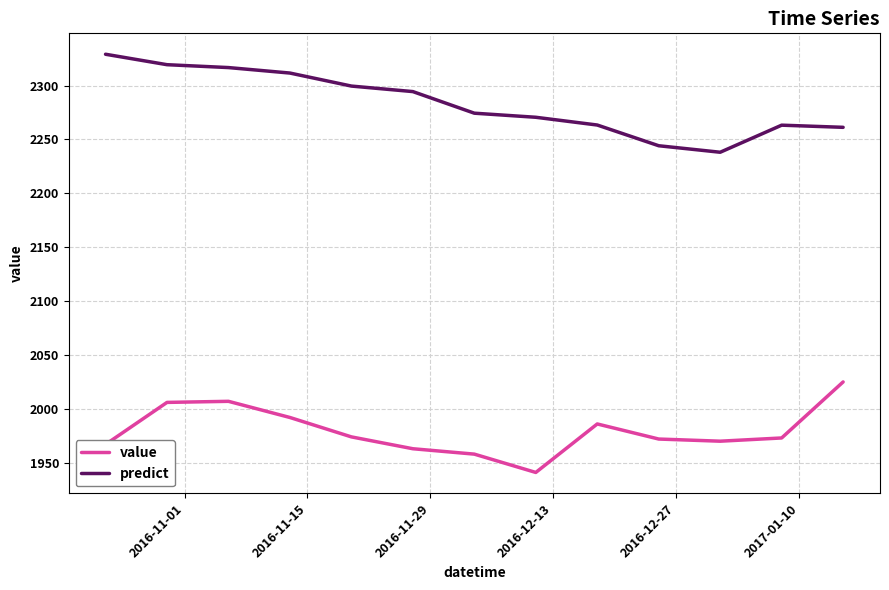

How many lines are shown in the chart?

2